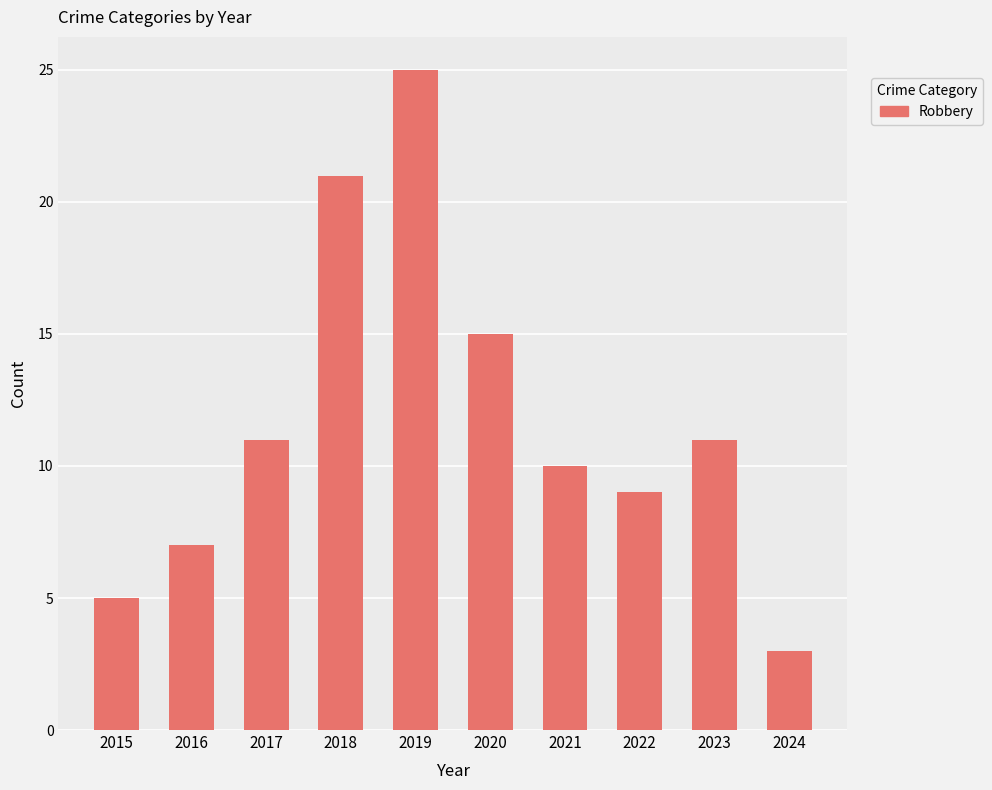

Between 2016 and 2022, which is larger?

2022